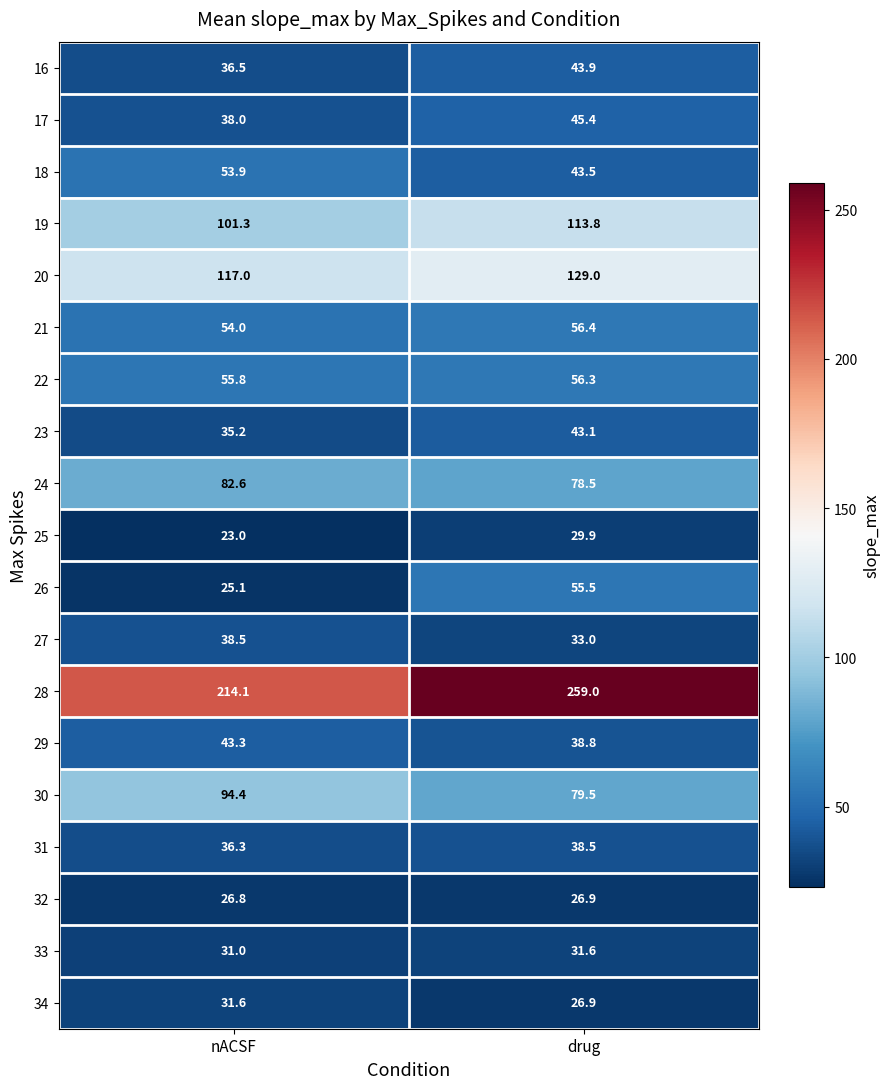

Rank the categories by 26 value from lowest to highest.

nACSF, drug